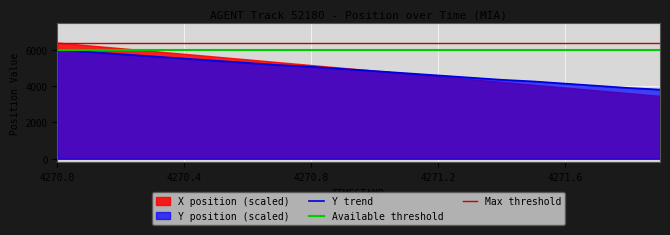

What is the difference between the values at 4270.1 and 4270.0?

120.0